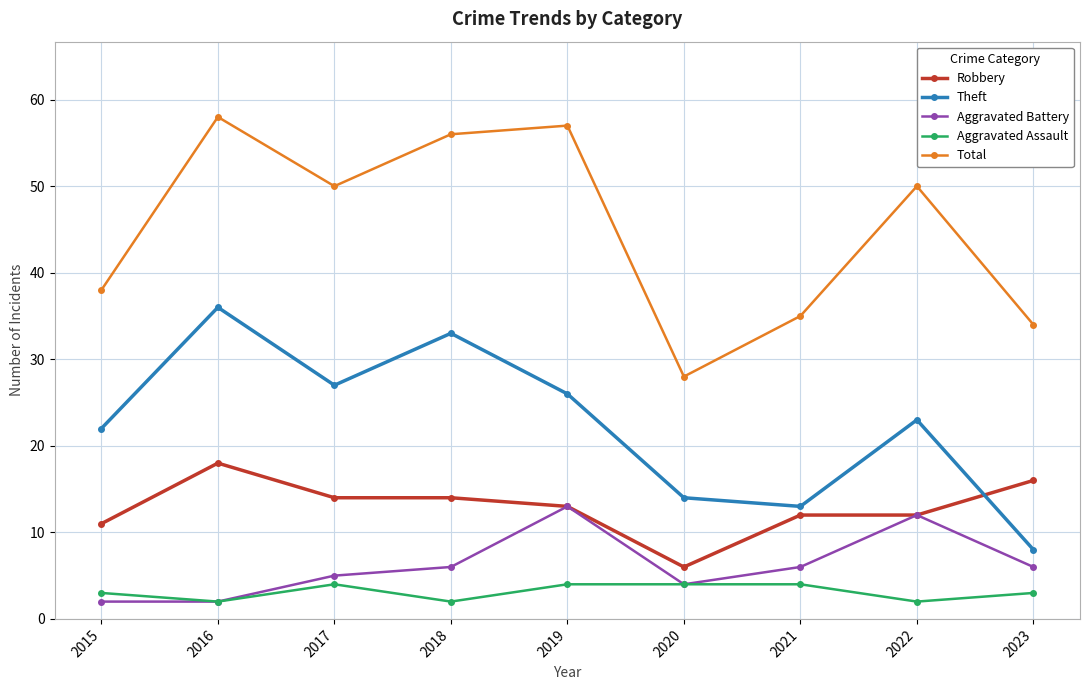

At which category is the sum across all series the highest?

2016